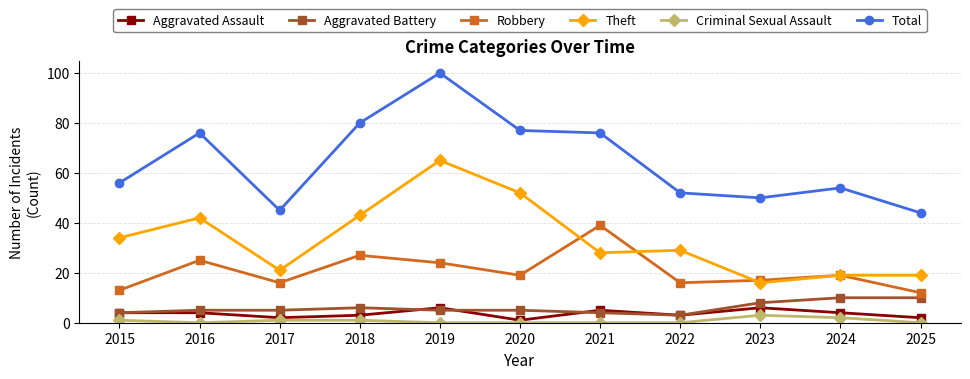

Which series has the largest range (max minus min)?

Total